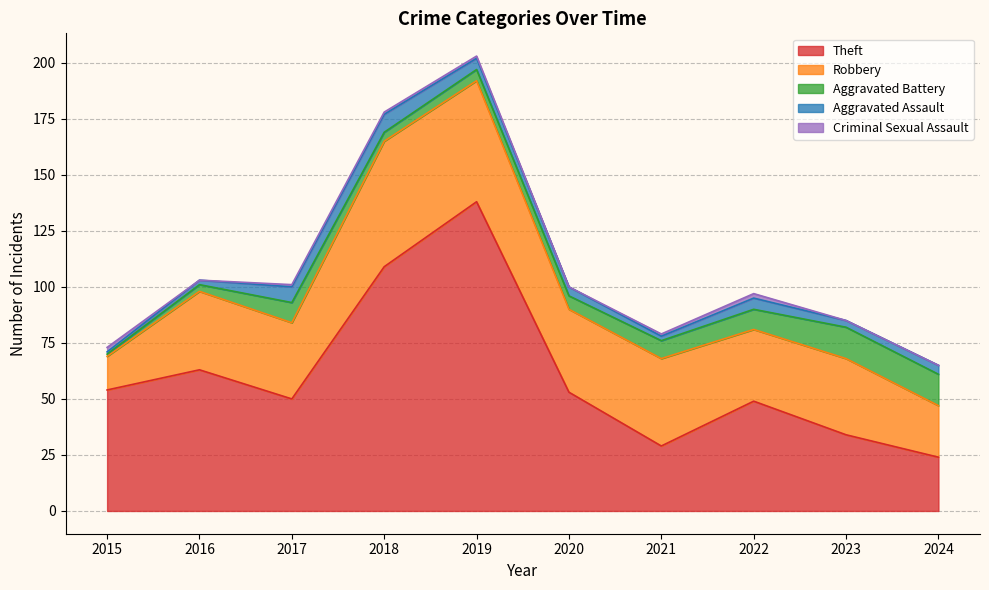

Which series has the largest range (max minus min)?

Theft